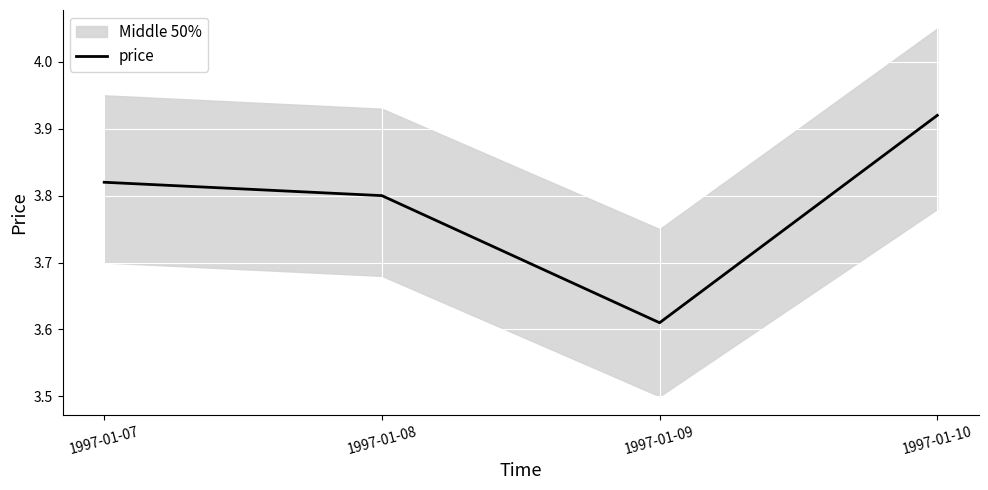

Is this an area chart (filled region under the line)?

No